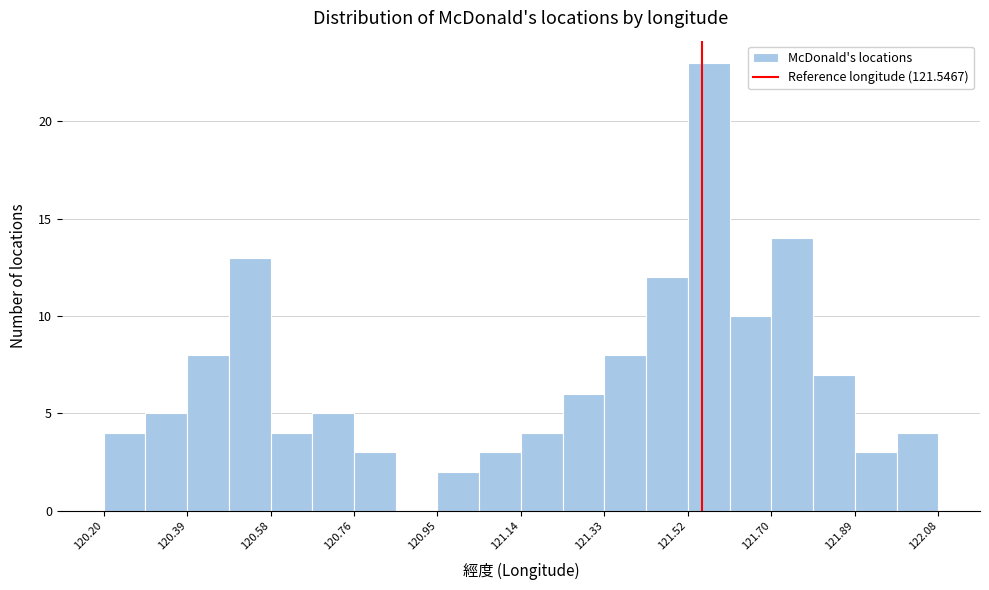

Reading left to right, list every bar in this chart as the range it spans on the x-axis followed by its height. Neither the bar edges nor the heights are printed on the chart, so give them approximately, as read against the axes.

120.200 to 120.294: 4
120.294 to 120.388: 5
120.388 to 120.482: 8
120.482 to 120.576: 13
120.576 to 120.670: 4
120.670 to 120.764: 5
120.764 to 120.858: 3
120.858 to 120.952: 0
120.952 to 121.046: 2
121.046 to 121.140: 3
121.140 to 121.234: 4
121.234 to 121.328: 6
121.328 to 121.422: 8
121.422 to 121.516: 12
121.516 to 121.610: 23
121.610 to 121.704: 10
121.704 to 121.798: 14
121.798 to 121.892: 7
121.892 to 121.986: 3
121.986 to 122.080: 4